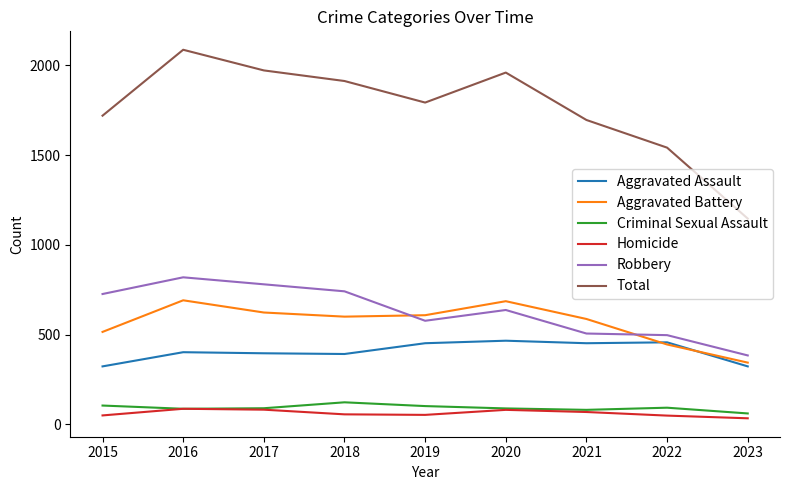

True or false: Total and Criminal Sexual Assault cross at least once.

False